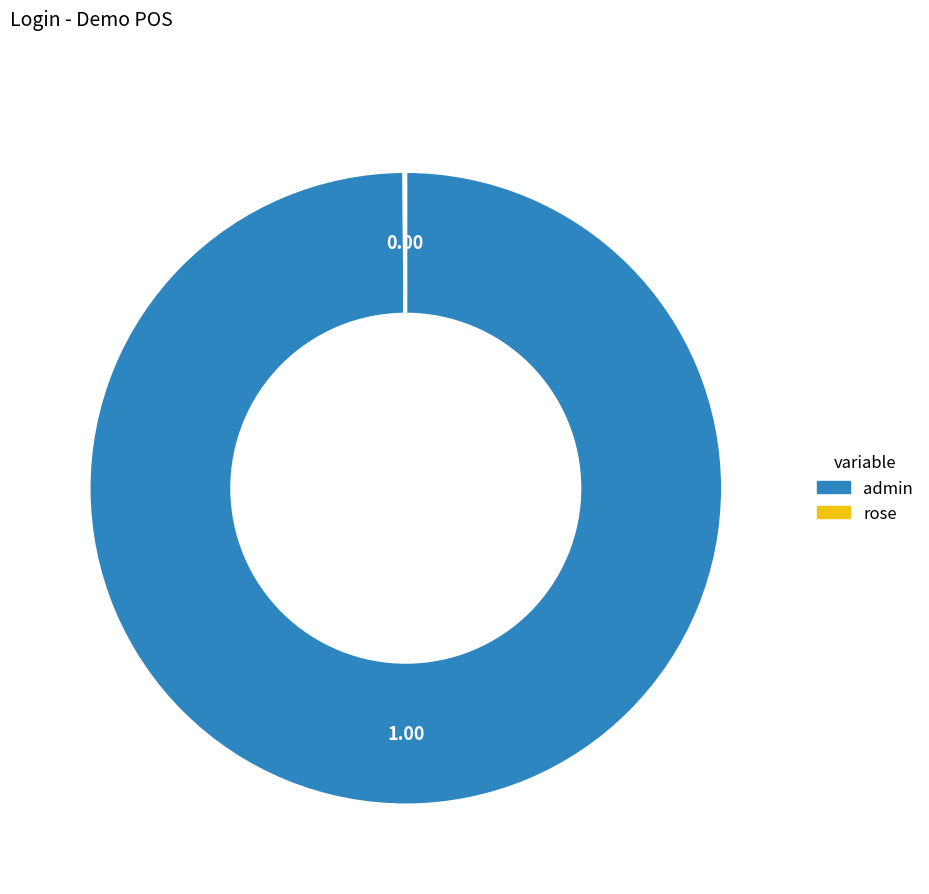

Which category has the biggest portion of the pie?

admin